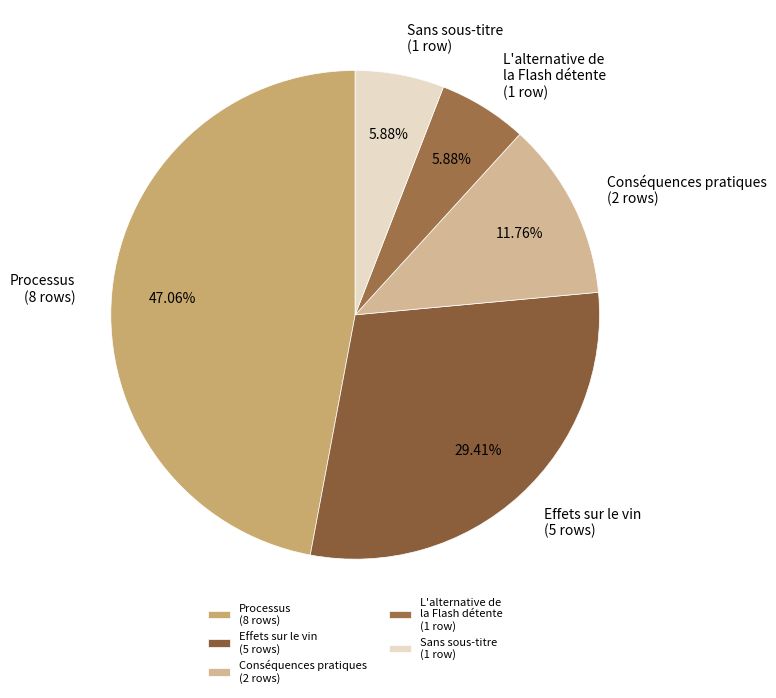

Do Conséquences pratiques (2 rows) and Sans sous-titre (1 row) together represent more than half of the pie?

No